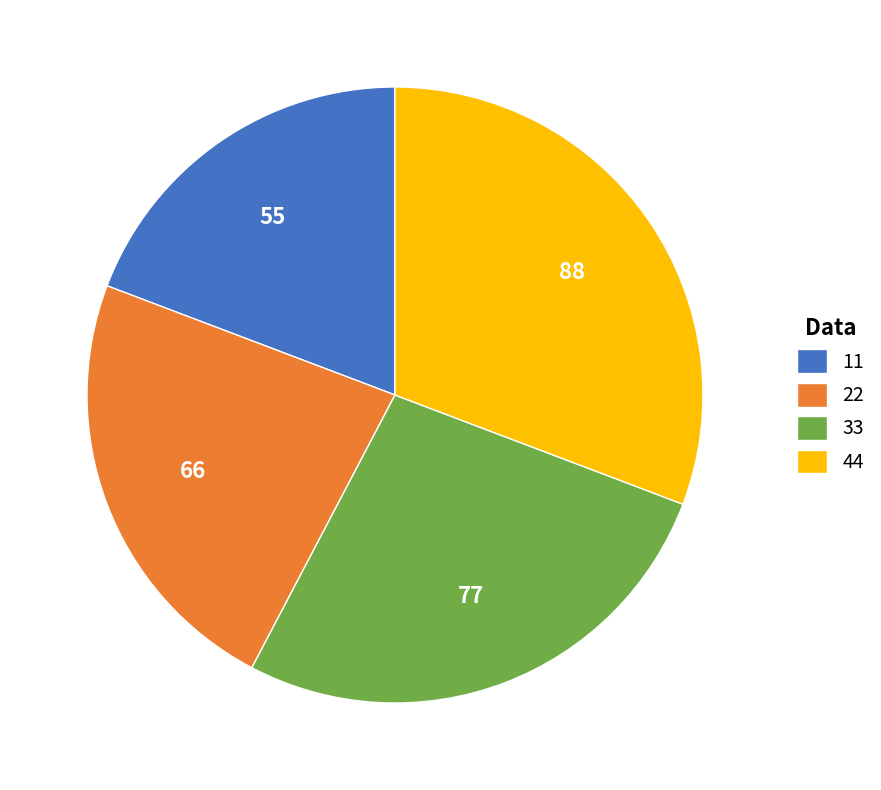

Is it true that 22 is 23% of the pie?

True